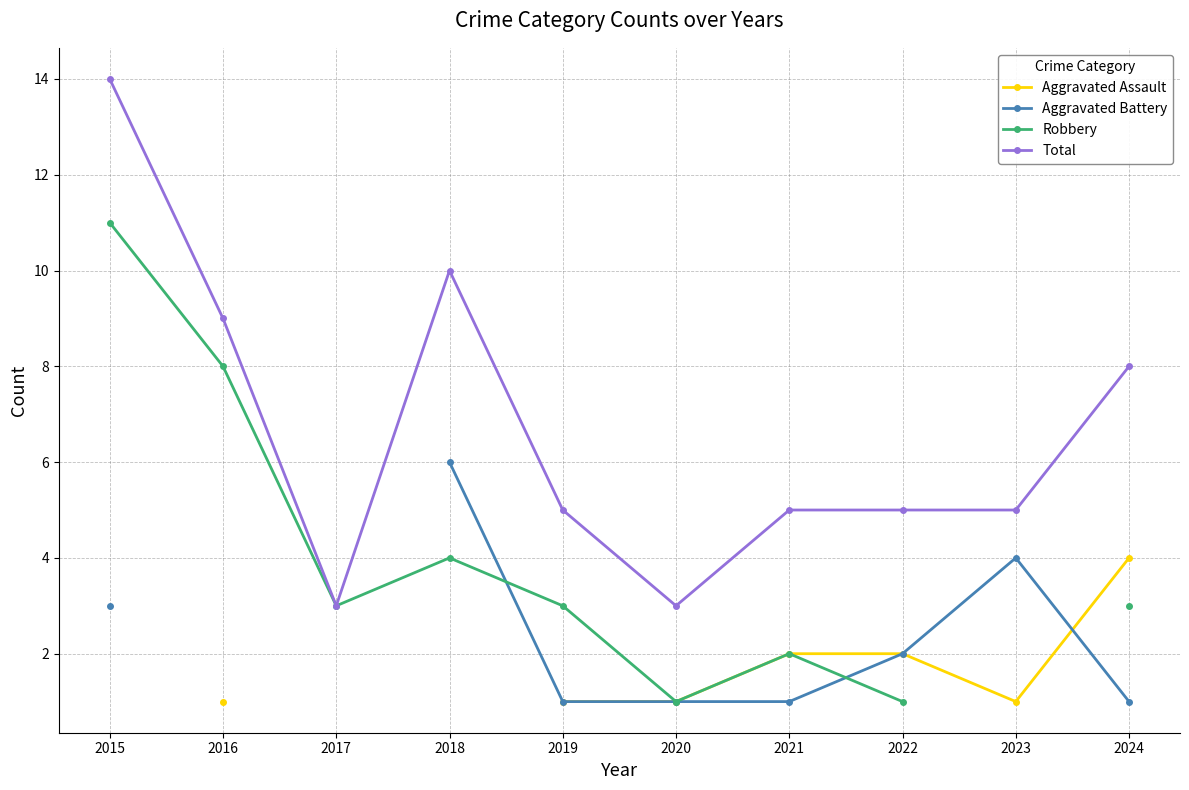

What value does the Total series have at 2018?

10